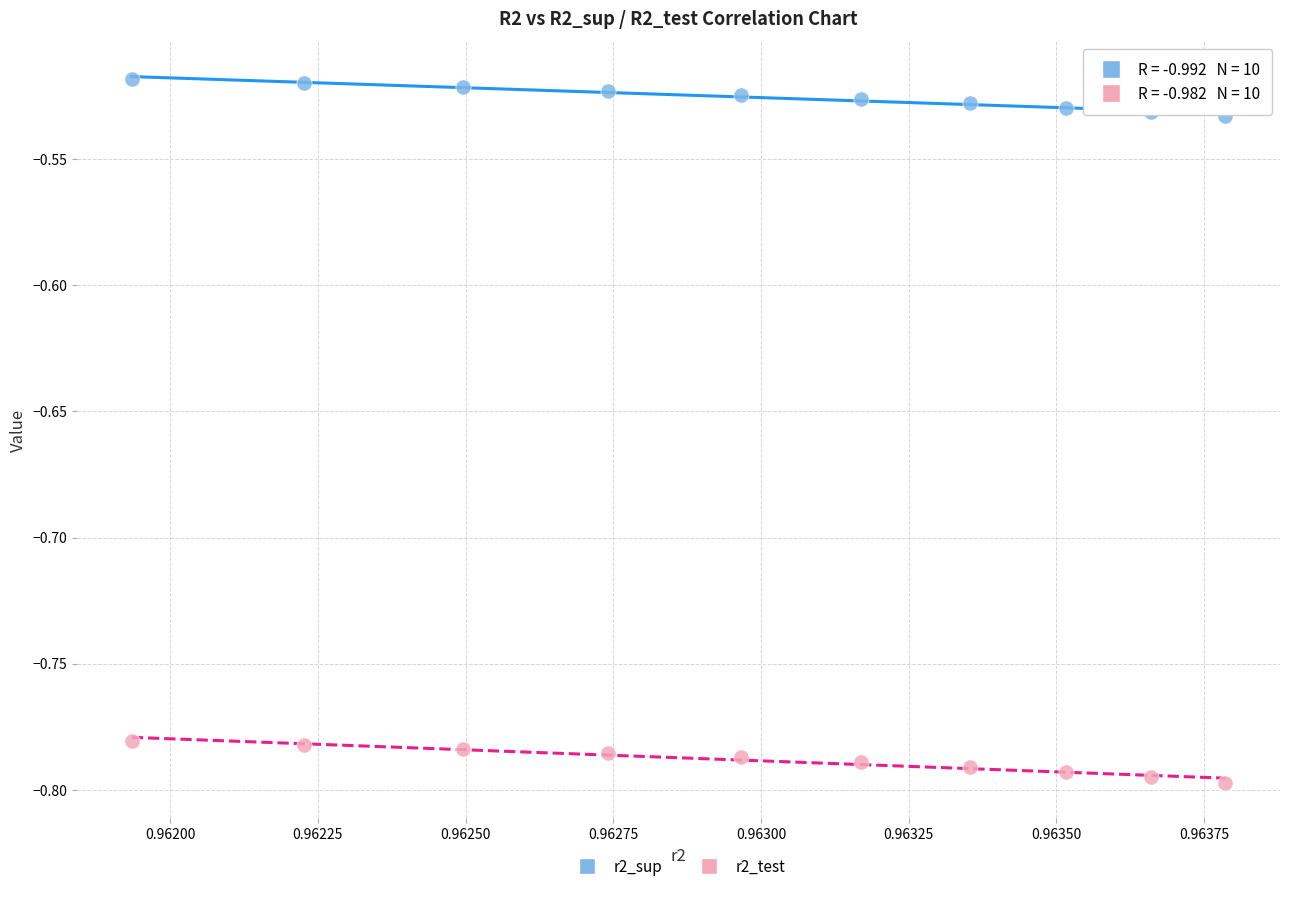

Which series contains the lowest Y value?

r2_test